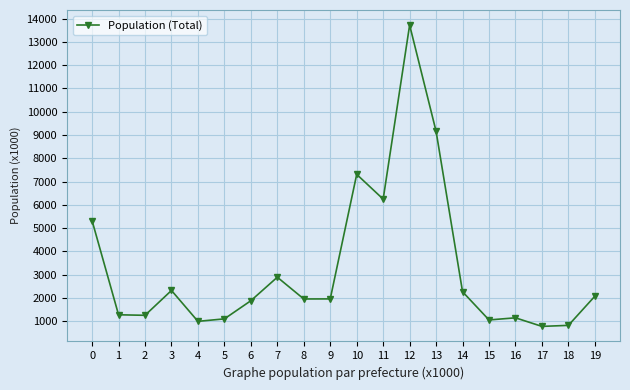

At which category does the data reach its first local peak?

3